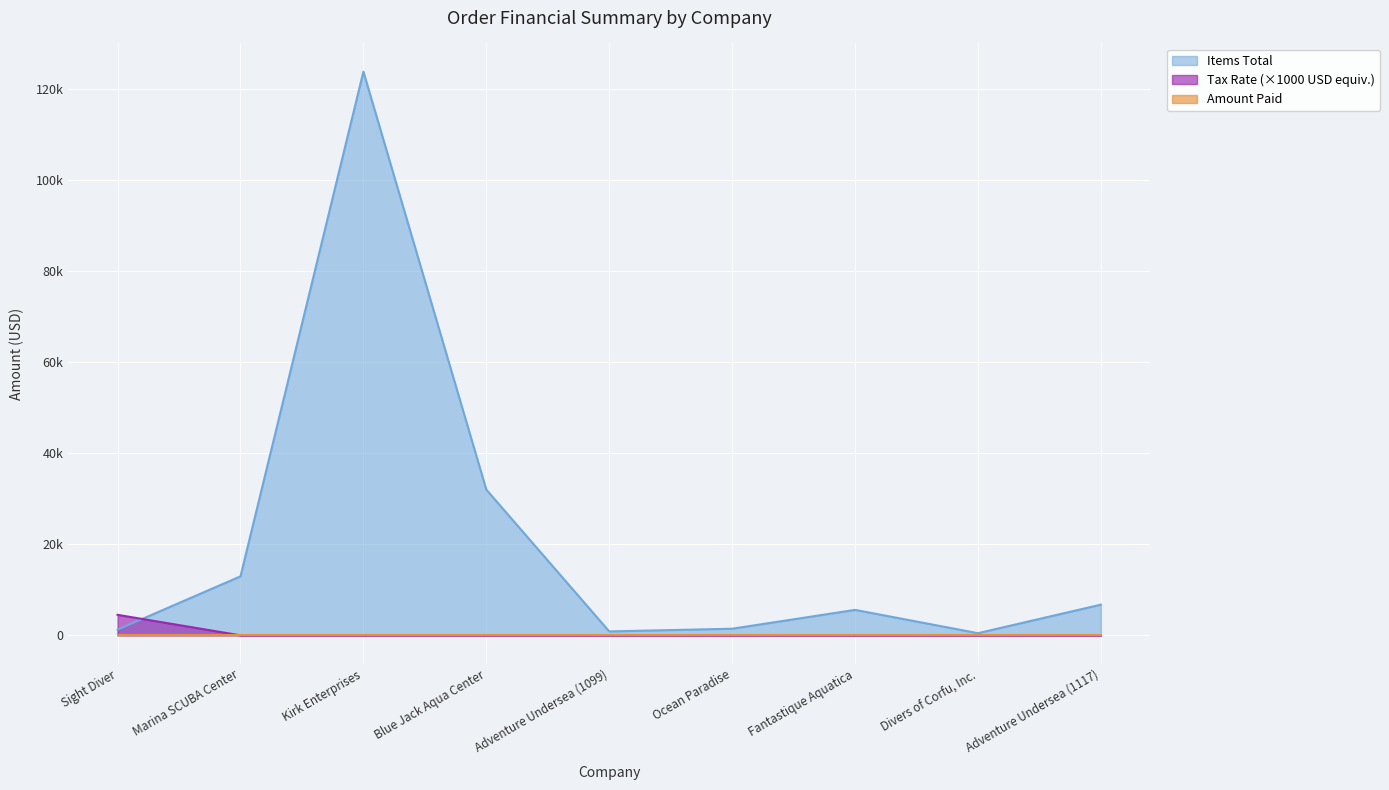

Which series has the largest range (max minus min)?

Items Total